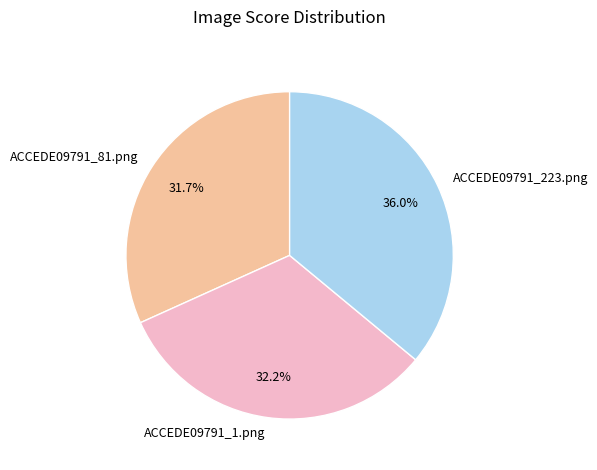

How many slices are in this pie chart?

3